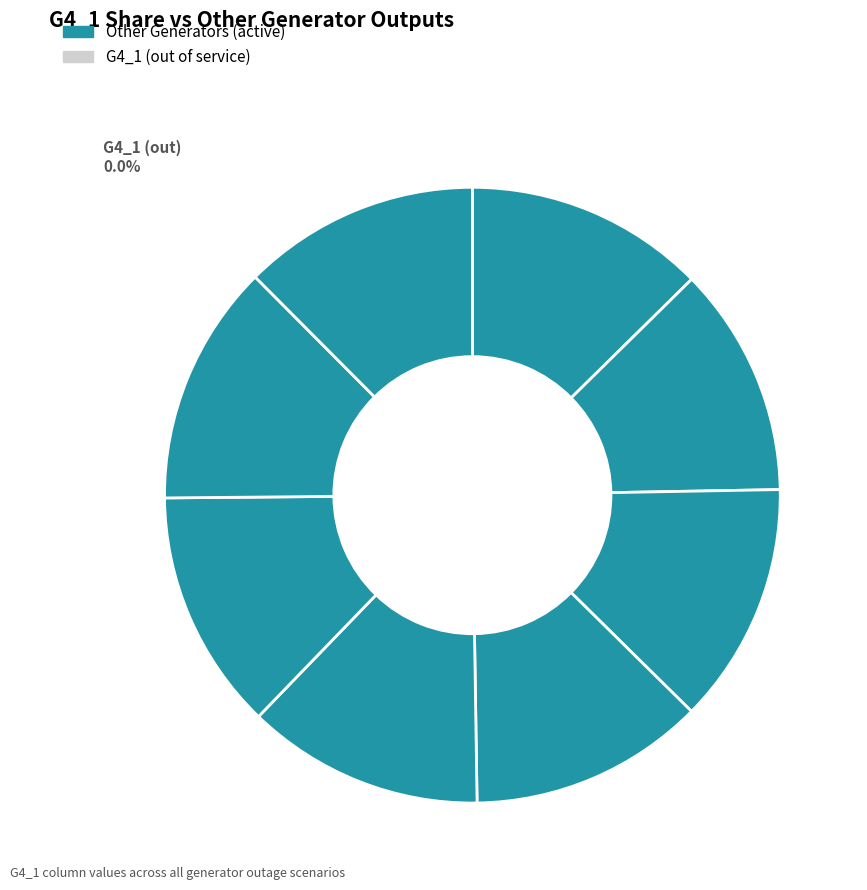

Is the sum of G6_1 and G2_2 greater than half?

No